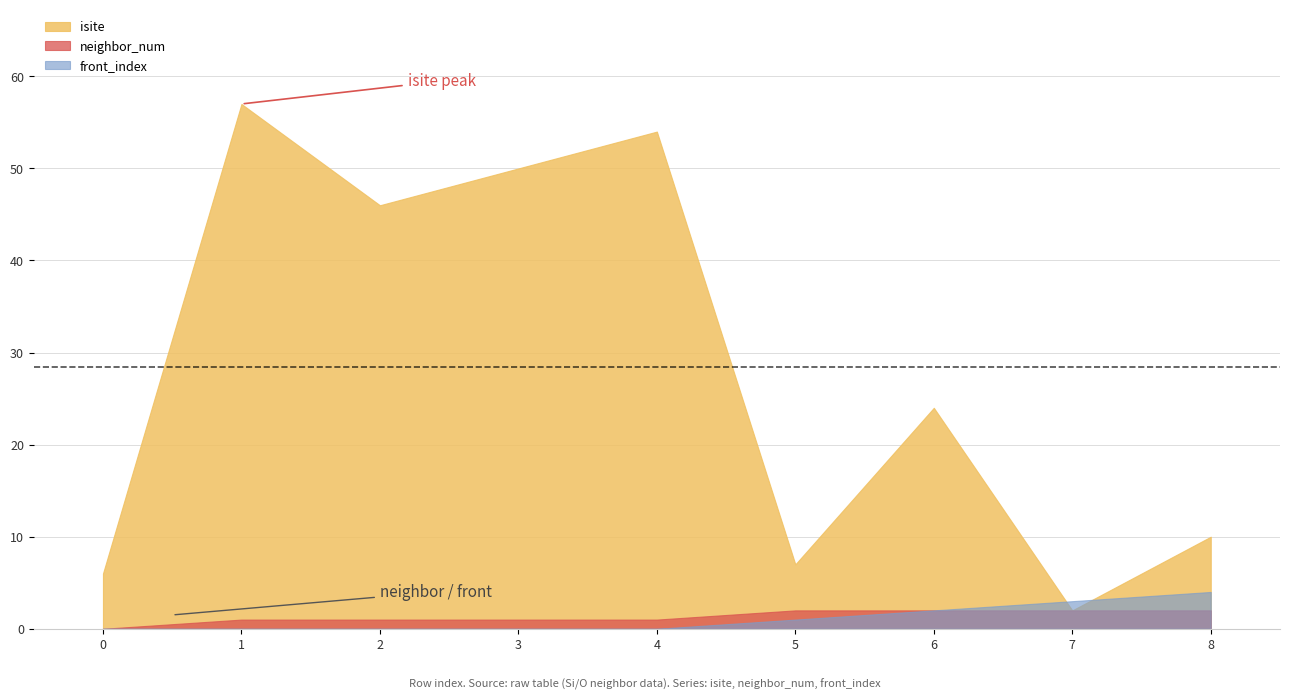

What is the total value across all series at 1?

58